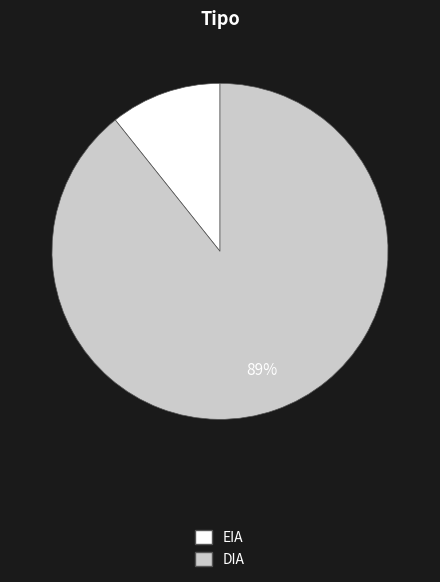

Is there a majority slice in this chart?

Yes